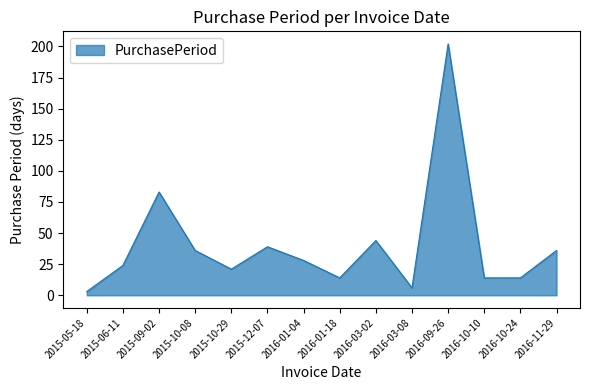

What is the sum of the values at 2016-03-08 and 2015-09-02?

89